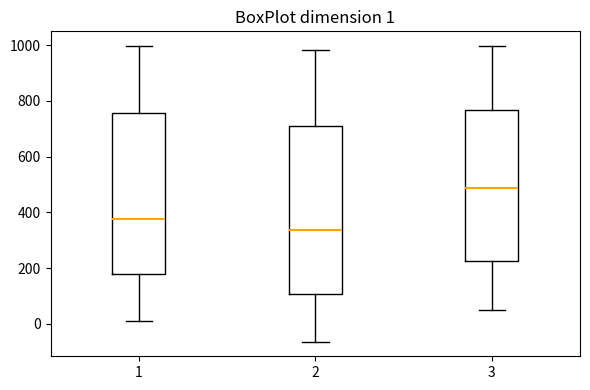

Comparing the boxes themselves (not the whiskers), which one is the tallest?

2